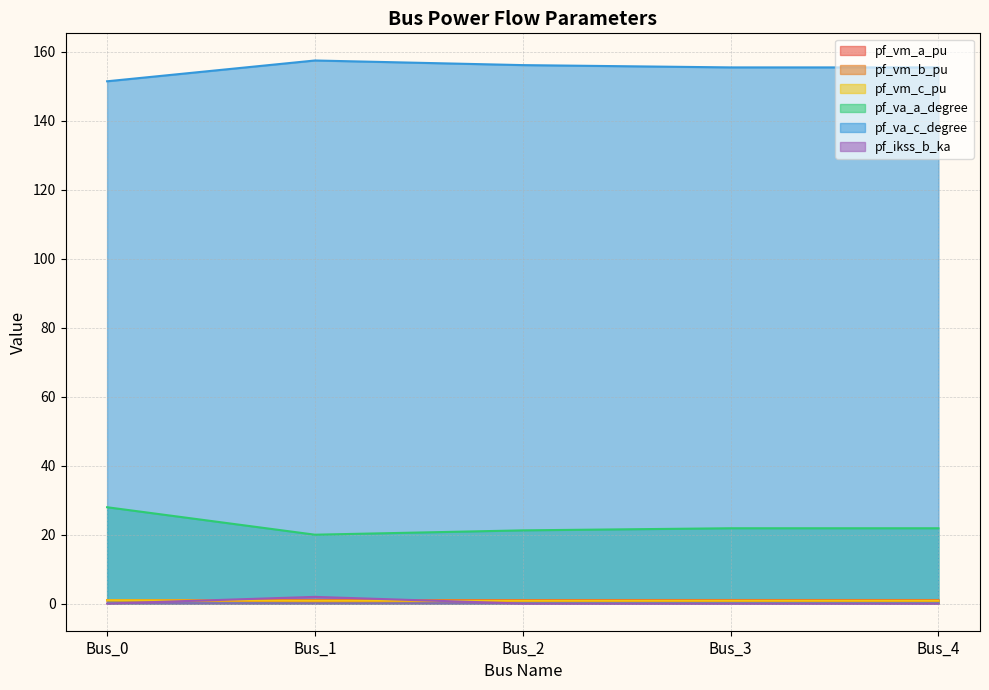

What is the value of the pf_vm_b_pu point at the 3rd from the left?

0.7